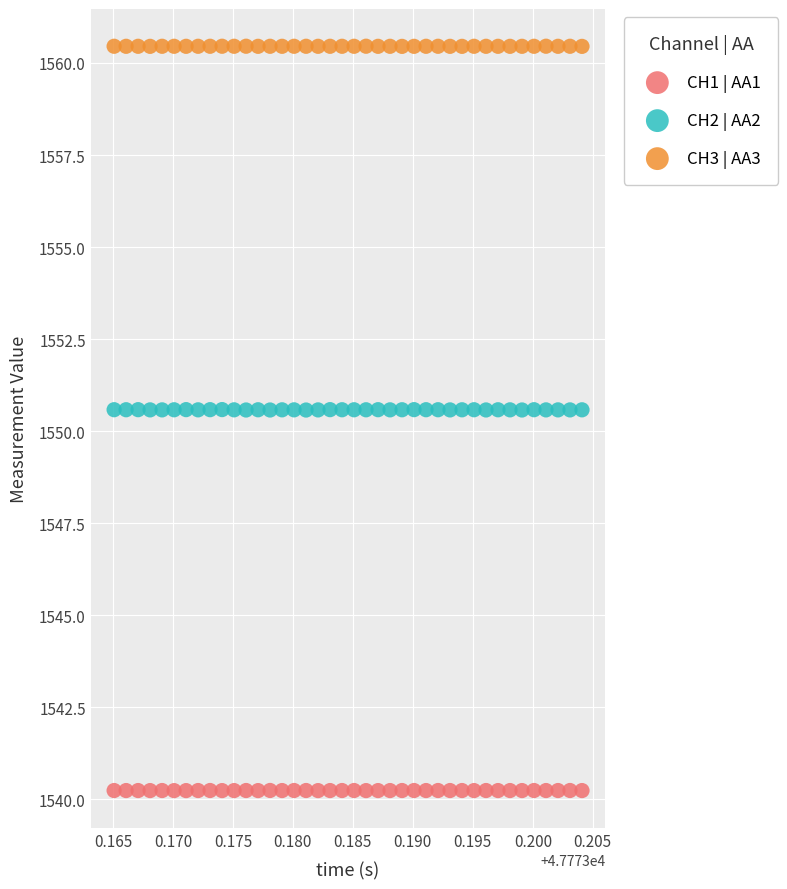

Across all data points, what is the range of Y values (max minus min)?

20.2